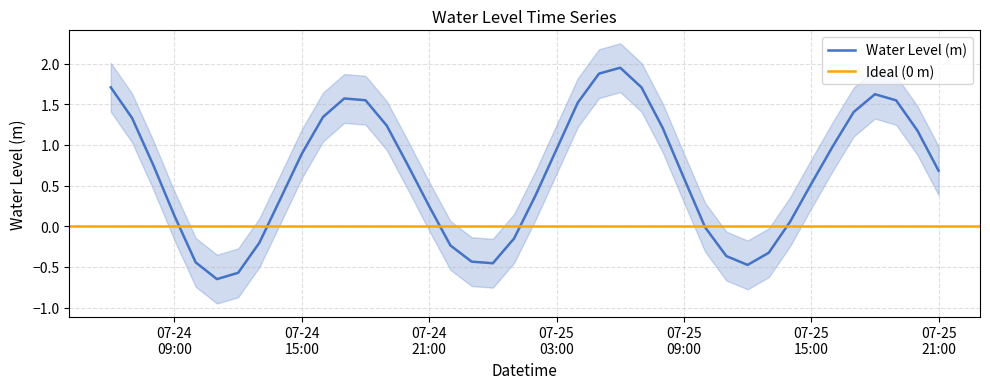

Rank the categories by value from highest to lowest.

2024-07-25 06:00:00, 2024-07-25 05:00:00, 2024-07-25 07:00:00, 2024-07-24 06:00:00, 2024-07-25 18:00:00, 2024-07-24 17:00:00, 2024-07-24 18:00:00, 2024-07-25 19:00:00, 2024-07-25 04:00:00, 2024-07-25 17:00:00, 2024-07-24 16:00:00, 2024-07-24 07:00:00, 2024-07-24 19:00:00, 2024-07-25 08:00:00, 2024-07-25 20:00:00, 2024-07-25 16:00:00, 2024-07-25 03:00:00, 2024-07-24 15:00:00, 2024-07-24 08:00:00, 2024-07-24 20:00:00, 2024-07-25 21:00:00, 2024-07-25 09:00:00, 2024-07-25 15:00:00, 2024-07-25 02:00:00, 2024-07-24 14:00:00, 2024-07-24 21:00:00, 2024-07-24 09:00:00, 2024-07-25 14:00:00, 2024-07-25 10:00:00, 2024-07-25 01:00:00, 2024-07-24 13:00:00, 2024-07-24 22:00:00, 2024-07-25 13:00:00, 2024-07-25 11:00:00, 2024-07-24 23:00:00, 2024-07-24 10:00:00, 2024-07-25 00:00:00, 2024-07-25 12:00:00, 2024-07-24 12:00:00, 2024-07-24 11:00:00